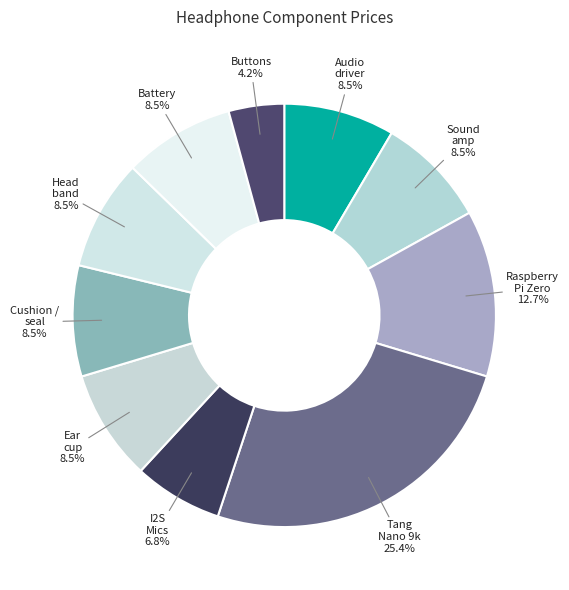

What is the largest slice in the pie chart?

Tang Nano 9k